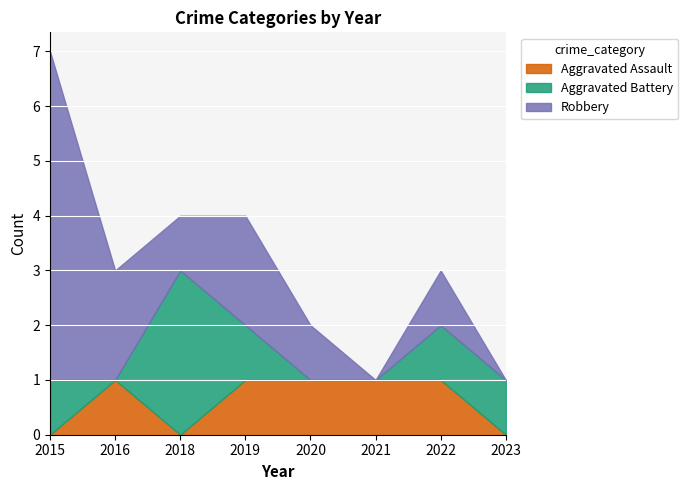

What are all the series names shown in the legend?

Aggravated Assault, Aggravated Battery, Robbery